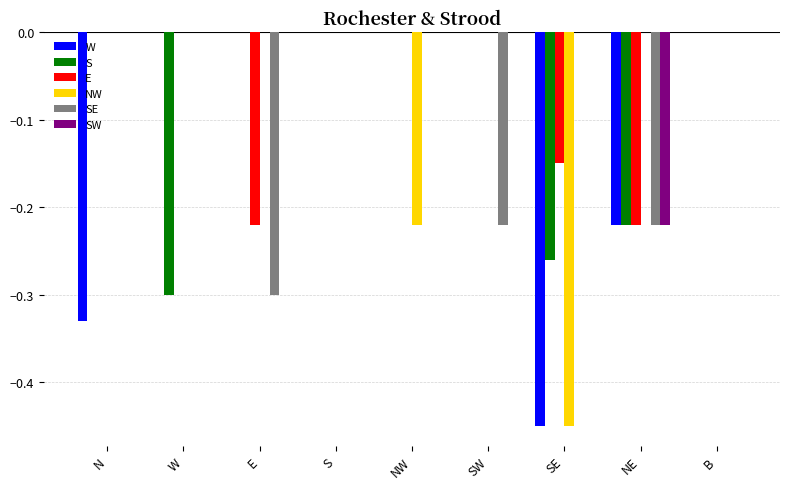

Which series has the largest total across all categories?

SW